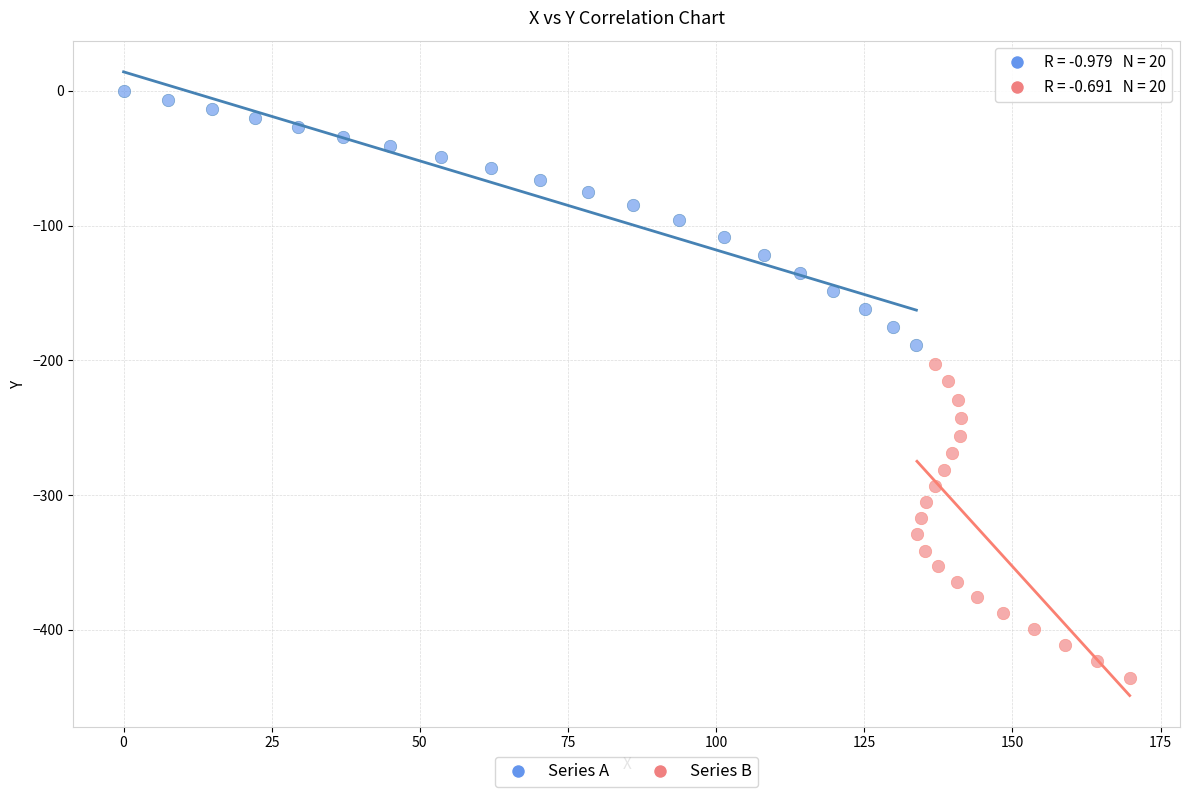

Which series has the largest Y range (max minus min)?

Series B